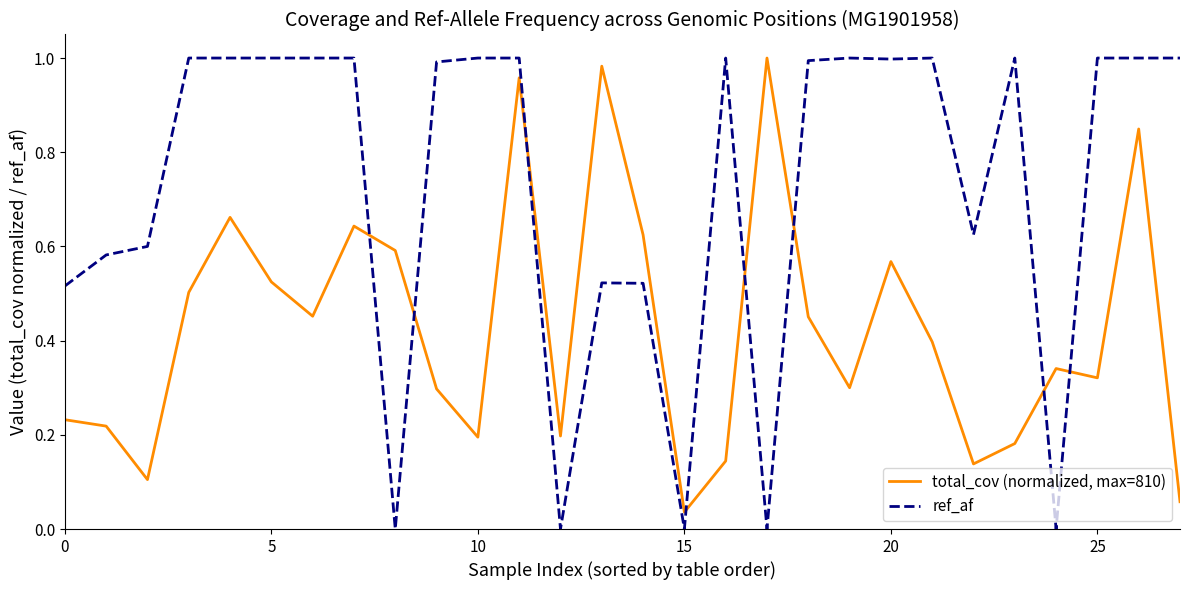

Rank the series by their average value, from highest to lowest.

ref_af, total_cov (normalized, max=810)